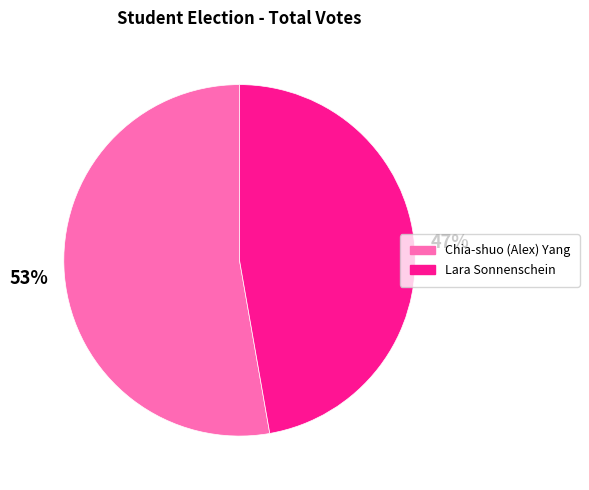

How many segments does this pie chart have?

2